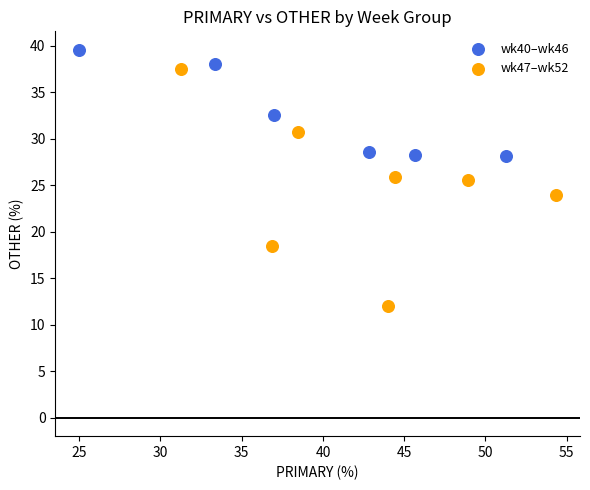

Which series has the widest spread of Y values?

wk47–wk52